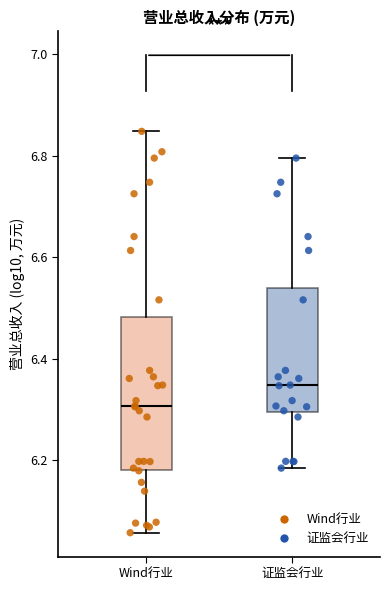

Reading left to right, transcribe this box plot: for each box, give where its median line is, the range the box spans, and where its two whiskers end, as read against the y-axis. The values are not printed on the chart, so give them approximately, as read against the axis.

Wind行业: median 6.30, box 6.18 to 6.48, whiskers 6.06 to 6.84
证监会行业: median 6.34, box 6.30 to 6.54, whiskers 6.18 to 6.80